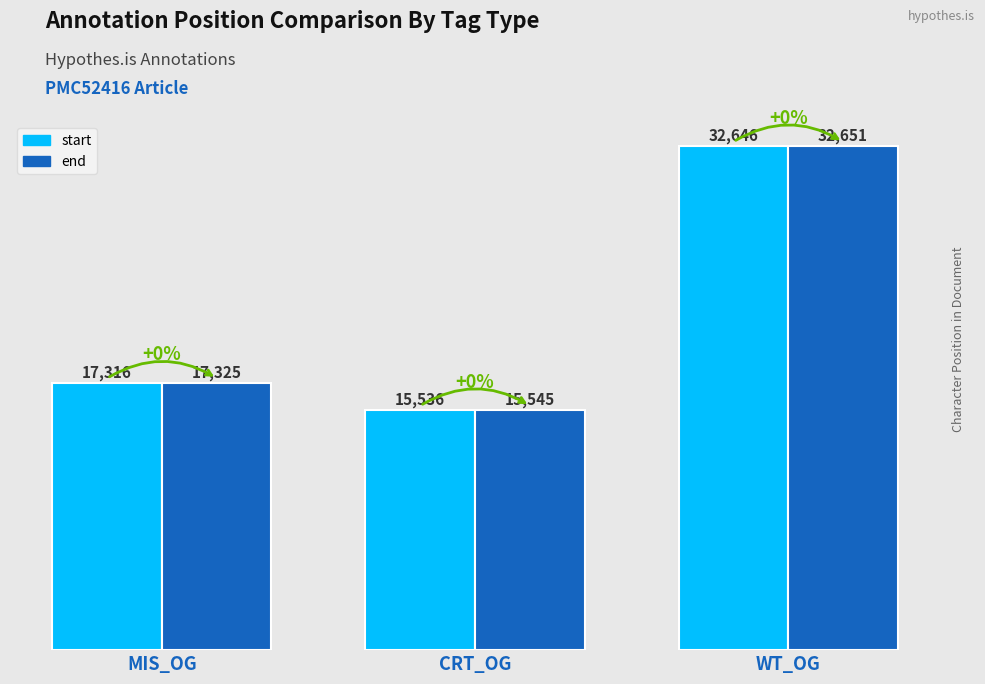

Reading left to right, extract all data points from this chart.

start: 17316	15536	32646
end: 17325	15545	32651